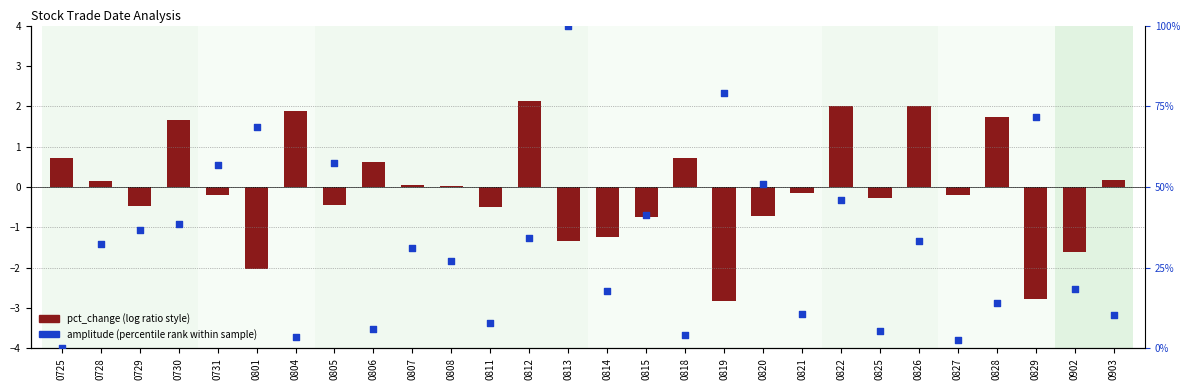

At which category is the sum across all series the highest?

0813